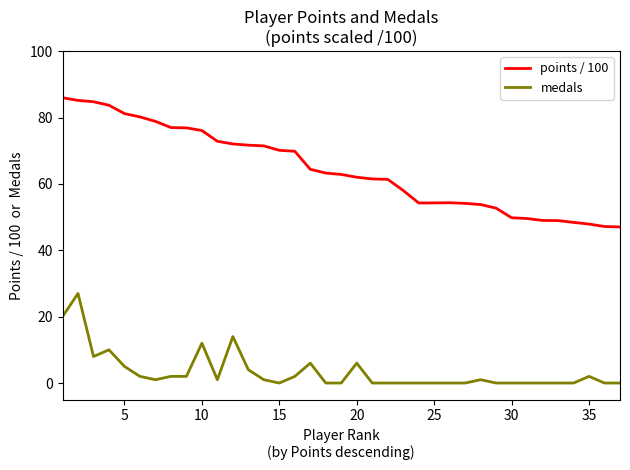

True or false: medals and points / 100 intersect in this chart.

False